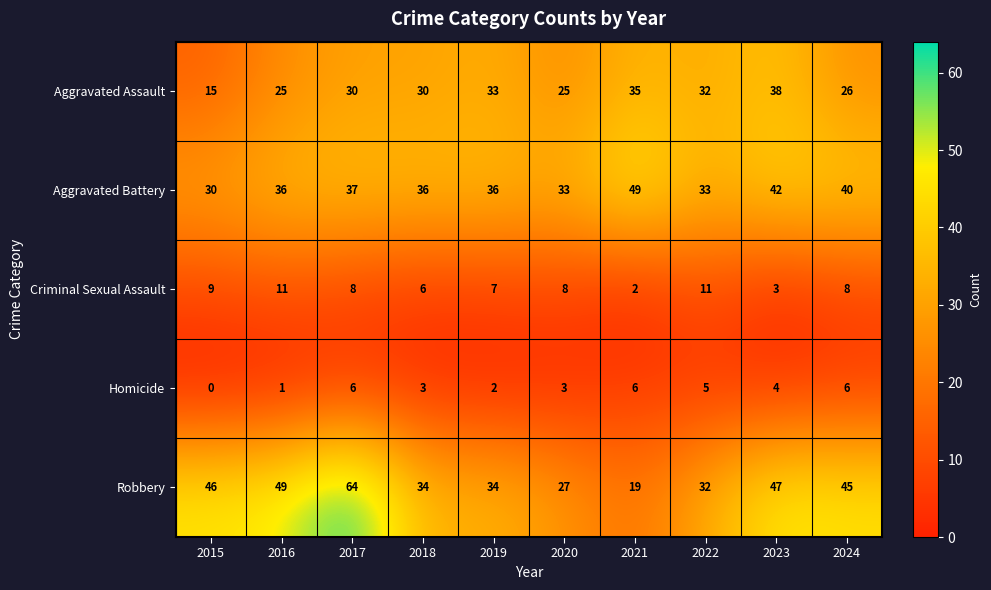

At which label does Criminal Sexual Assault first exceed 8?

2015